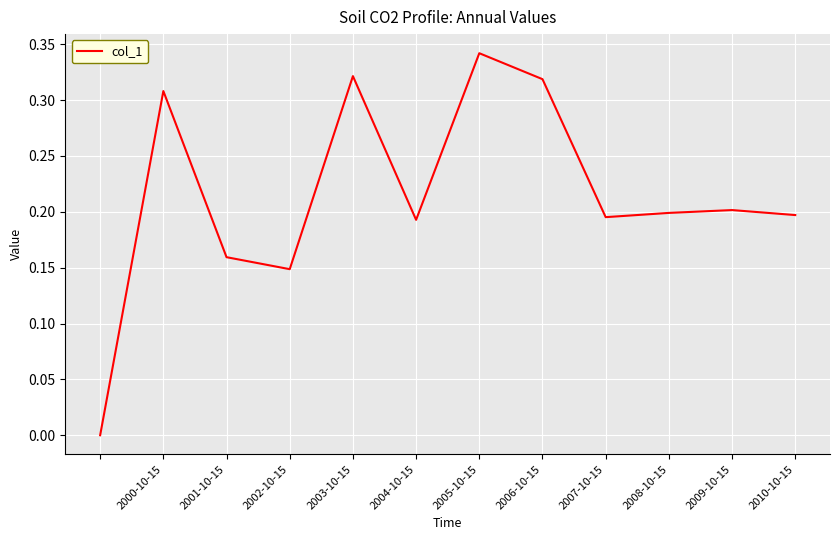

How many lines are shown in the chart?

1